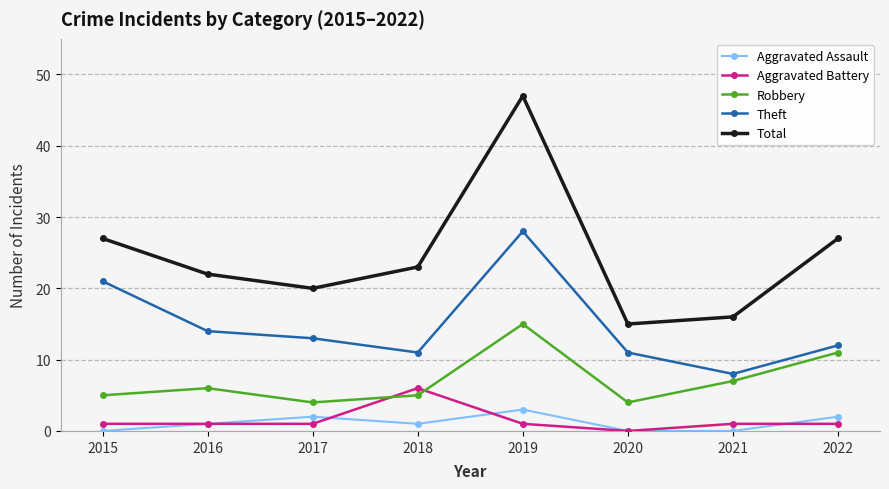

What is the value of the Total point at the 6th from the left?

15